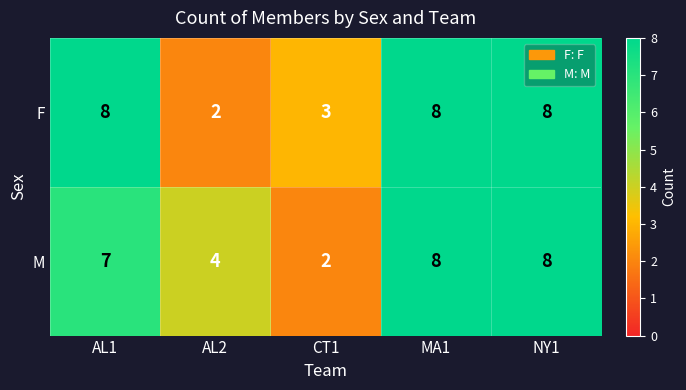

Which series changed the most between AL1 and NY1?

M